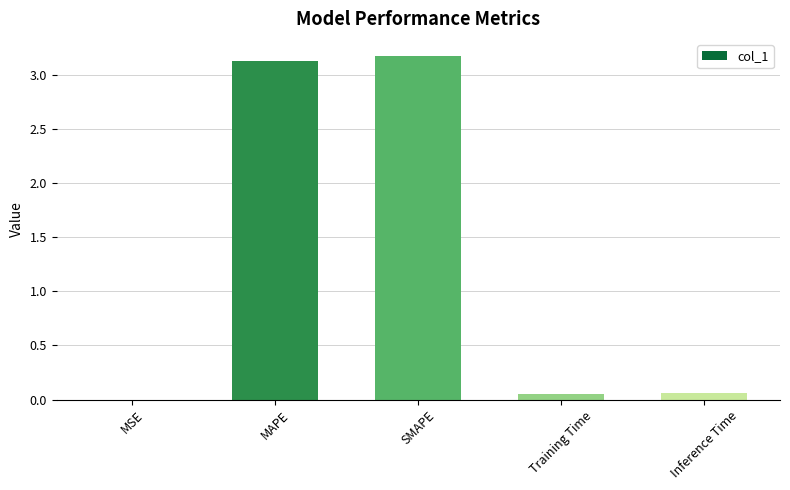

The value at MAPE is 3.1. True or false?

True